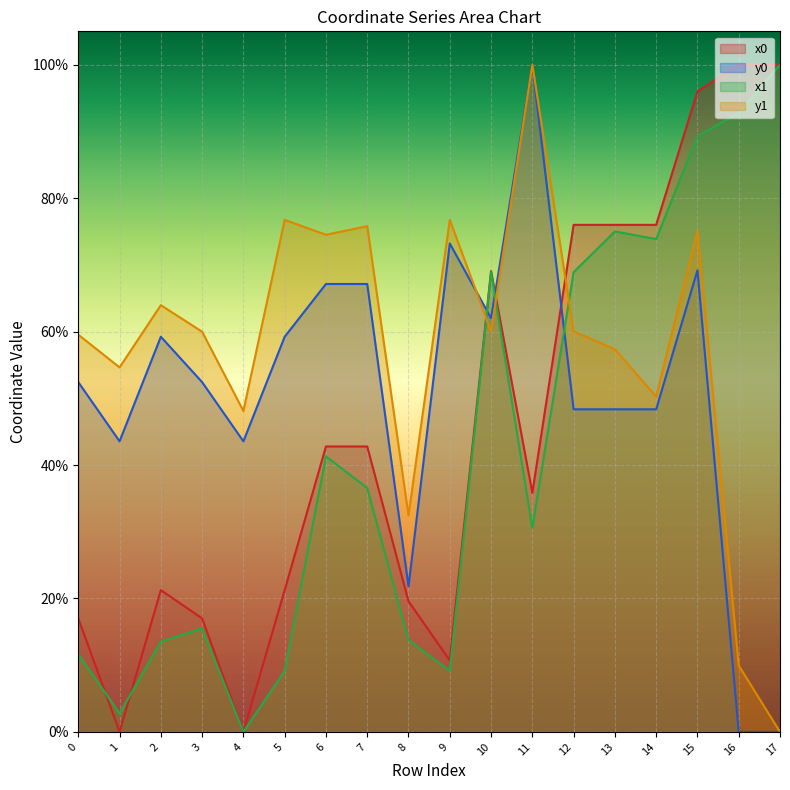

What is the sum of the y1 values at 12 and 11?

160.0